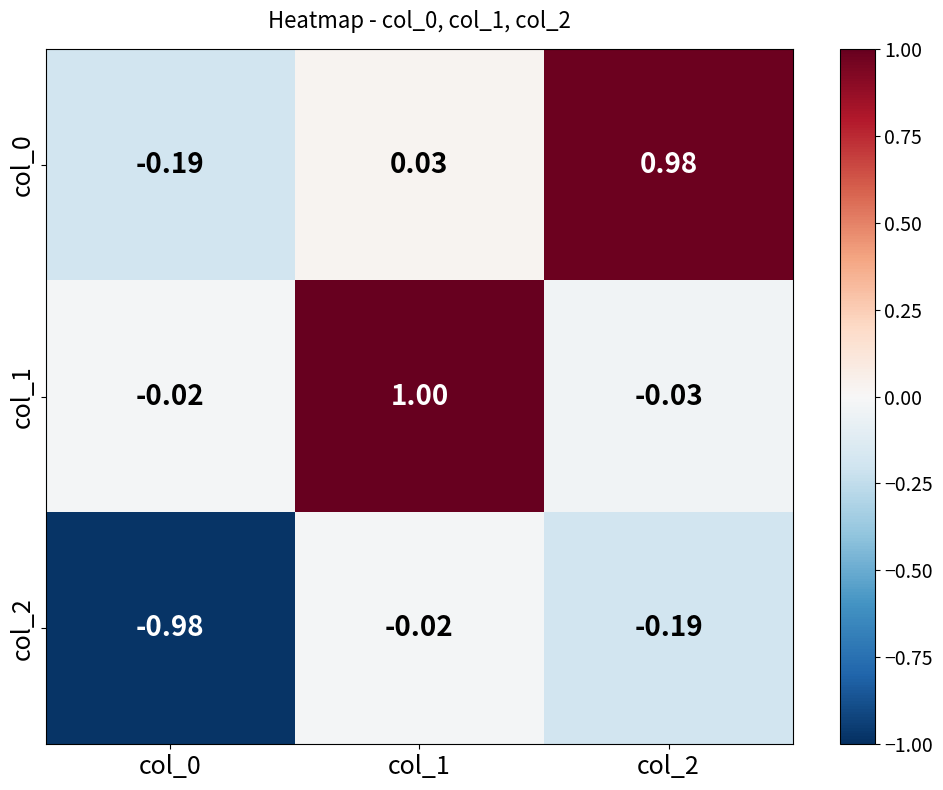

Is the value of col_1 at col_1 greater than the value of col_0 at col_2?

Yes